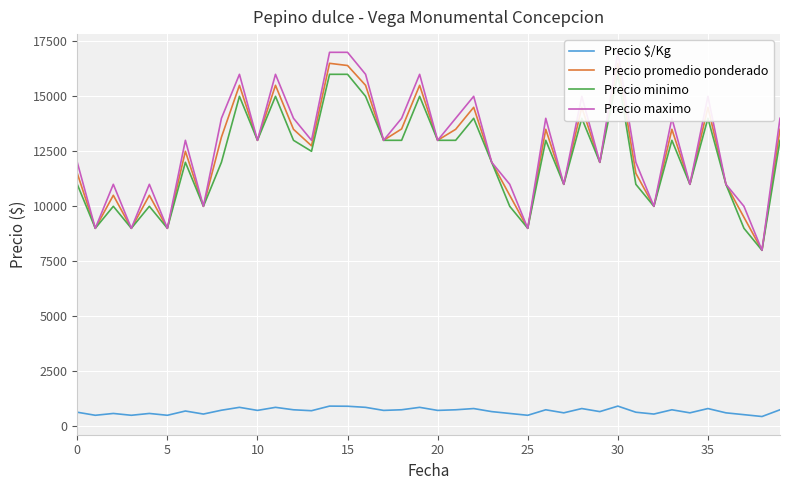

At which category does the chart reach its minimum across all series?

38